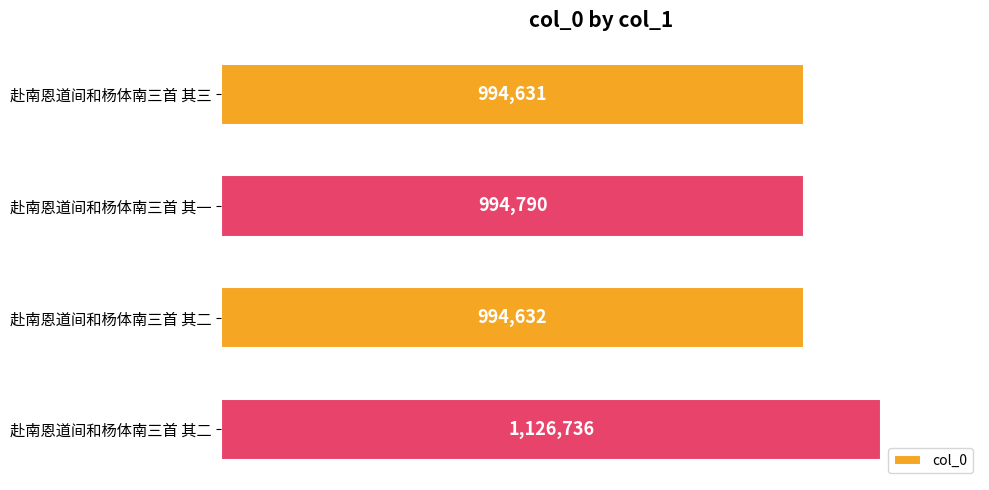

Does the chart contain any negative values?

No